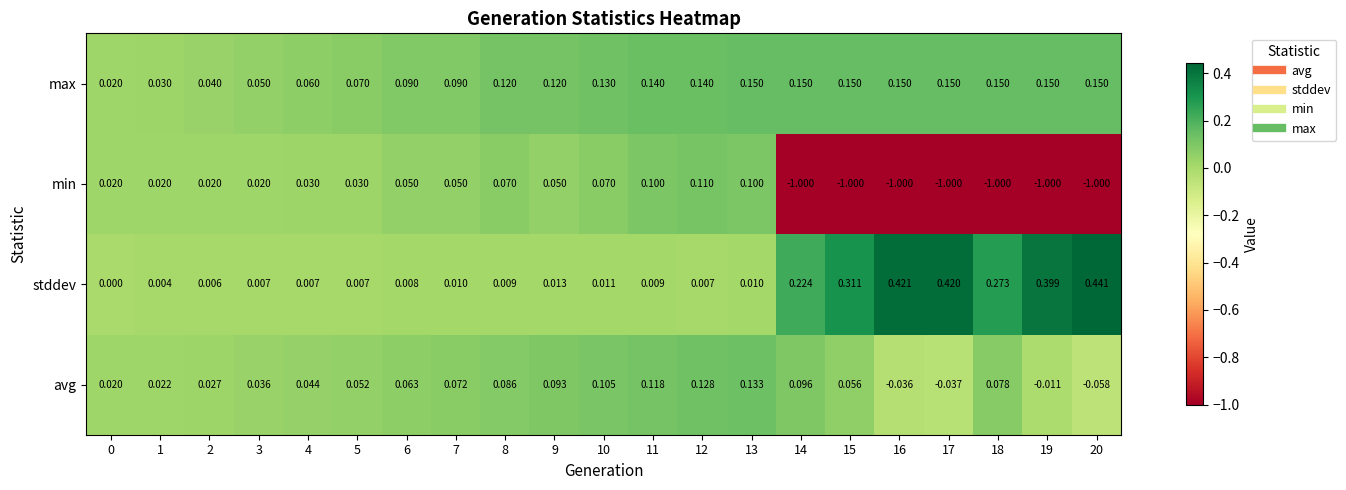

Which series changed the most between 11 and 19?

min